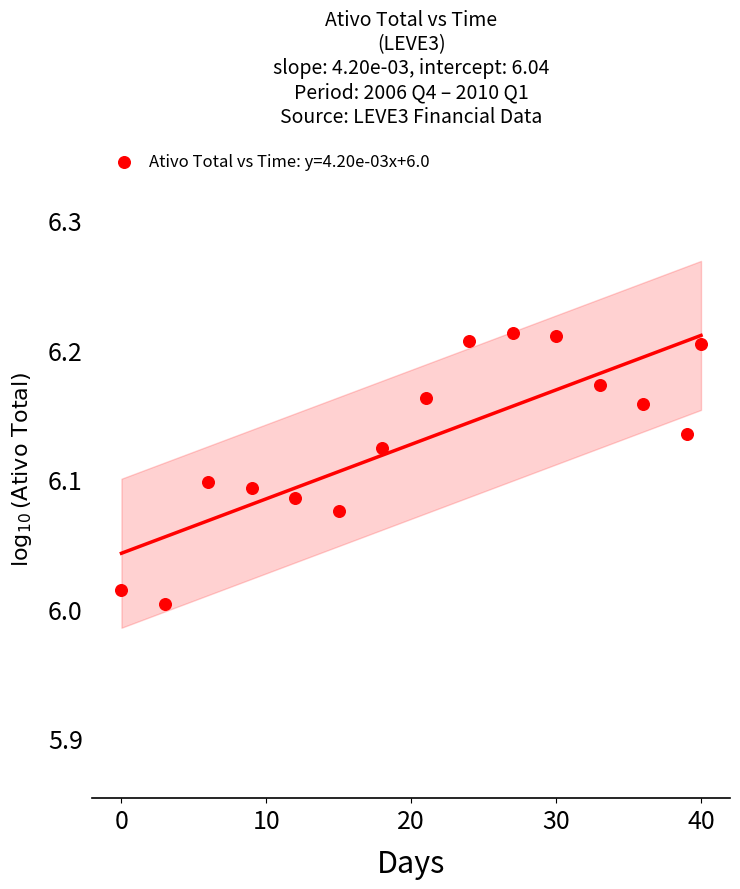

How many points are shown in the scatter plot?

15